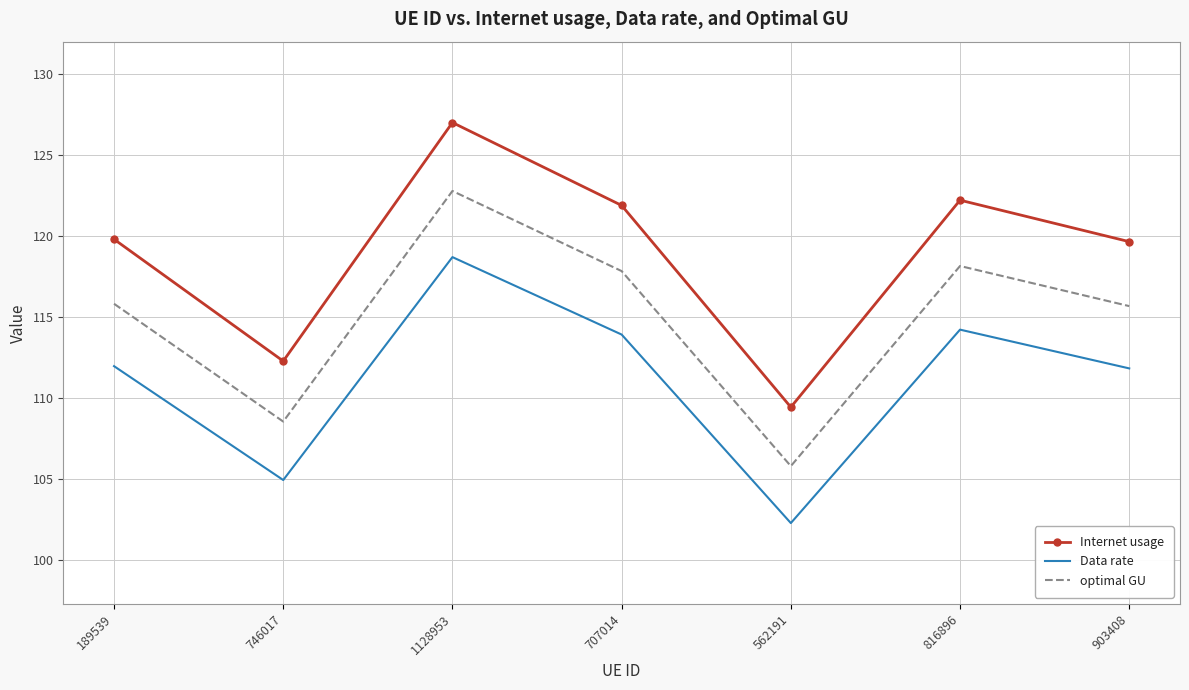

List the series in order of their overall mean, highest first.

Internet usage, optimal GU, Data rate